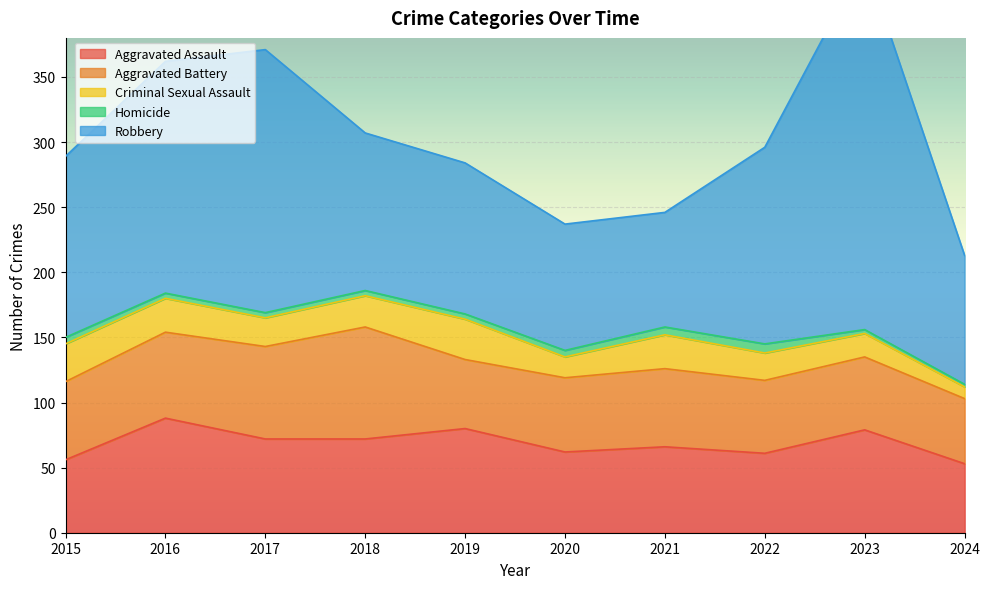

What is the average value of the Aggravated Battery series?

62